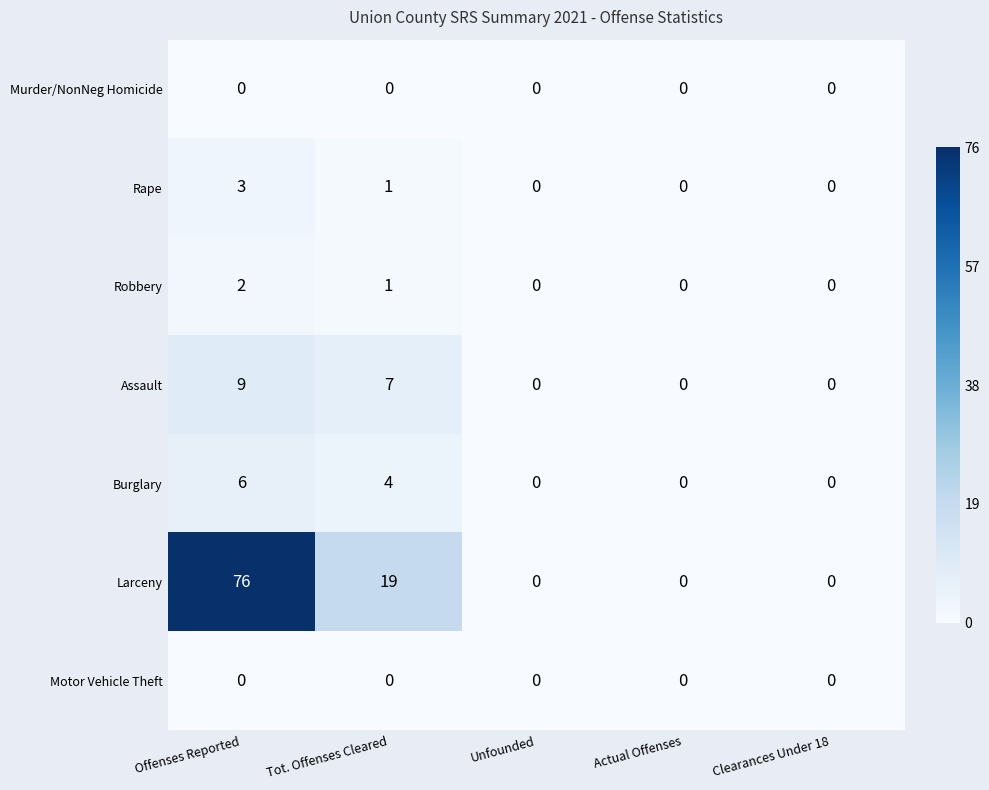

Between Tot. Offenses Cleared and Actual Offenses, which series saw the biggest shift?

Larceny